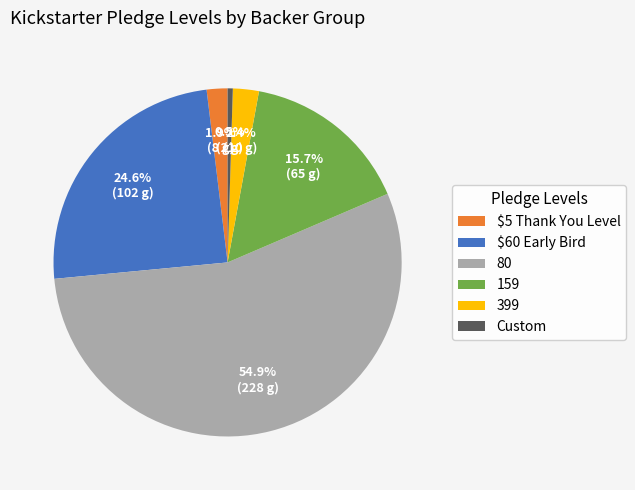

How many segments does this pie chart have?

6